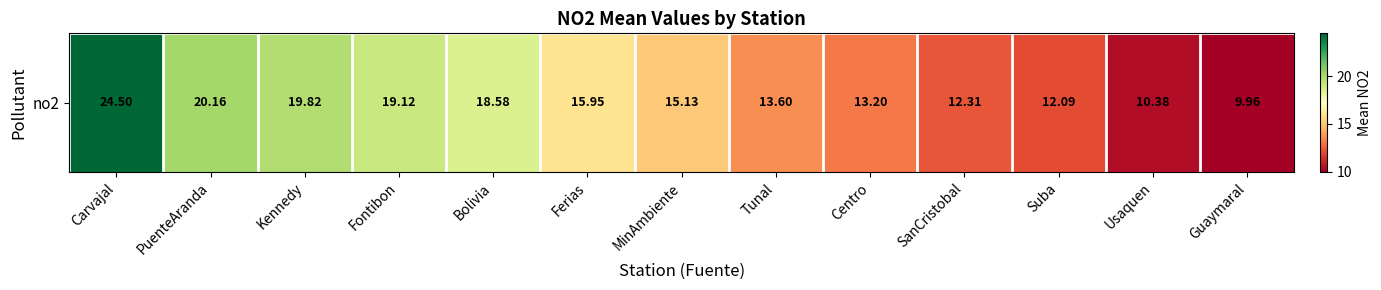

Reading left to right, extract all data points from this chart.

Carvajal=24.5	PuenteAranda=20.2	Kennedy=19.8	Fontibon=19.1	Bolivia=18.6	Ferias=15.9	MinAmbiente=15.1	Tunal=13.6	Centro=13.2	SanCristobal=12.3	Suba=12.1	Usaquen=10.4	Guaymaral=10.0